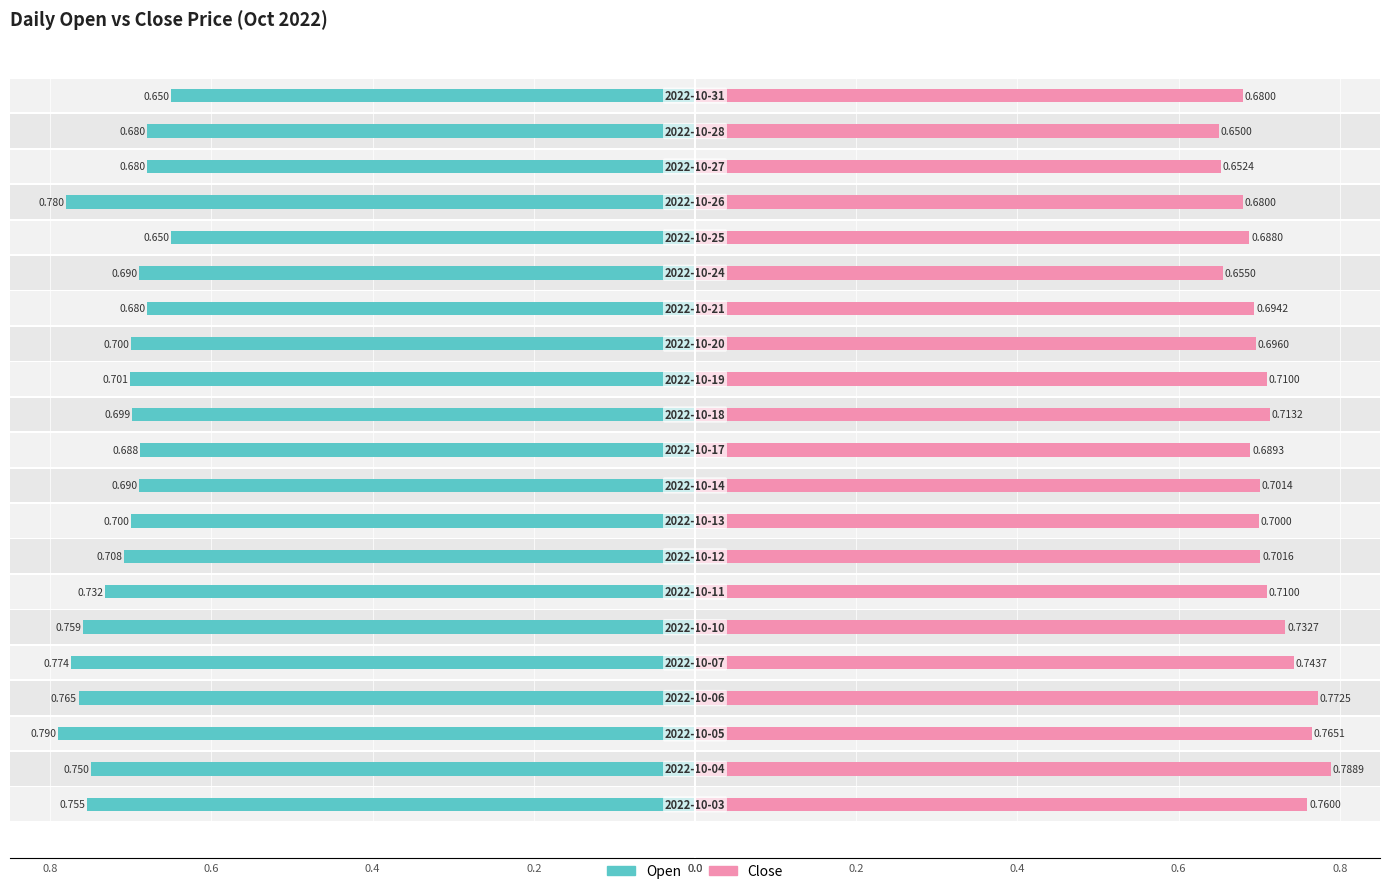

Is it true that Close equals 0.7 at 11?

True